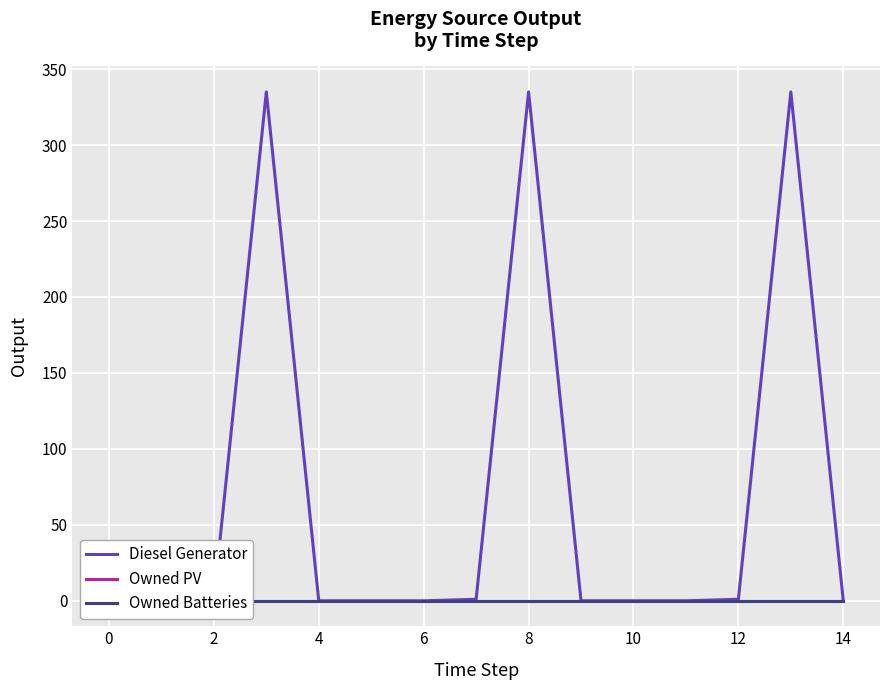

True or false: Owned PV has more than 2 interior local peaks.

False